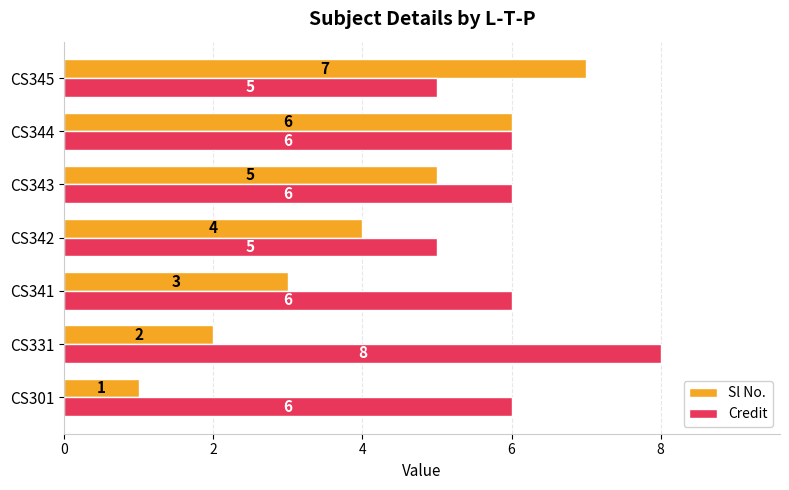

How many data points in Sl No. are less than 4?

3